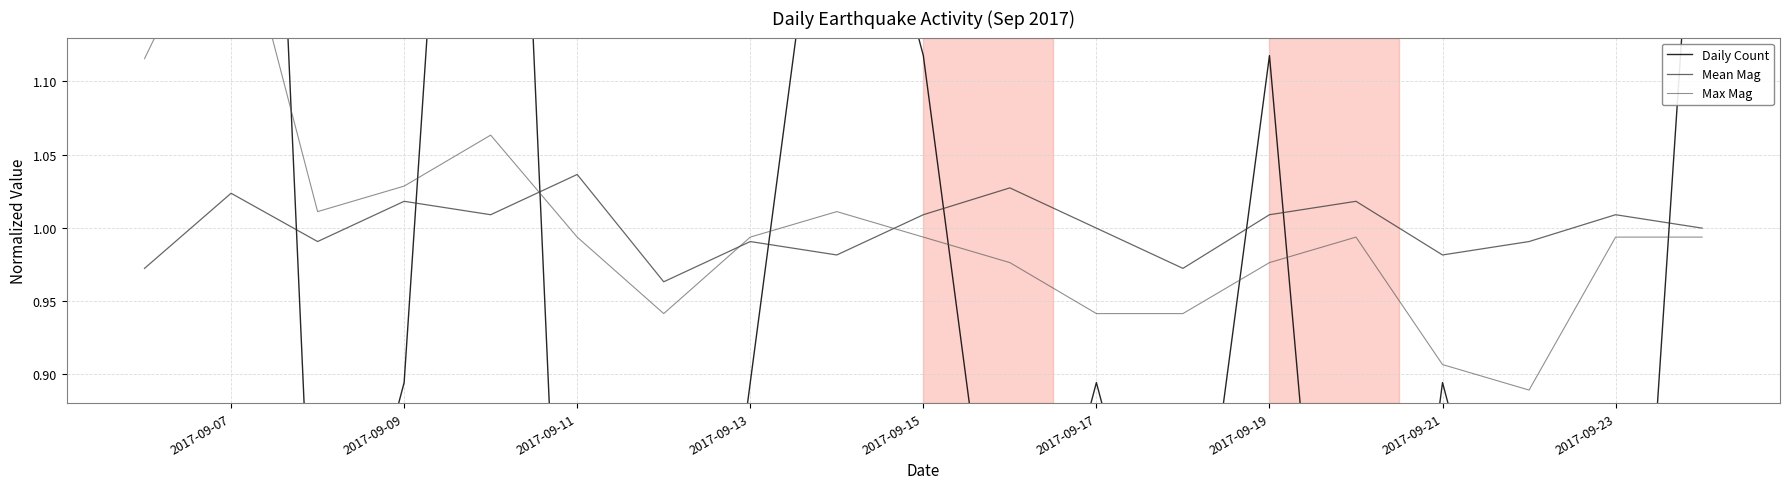

Reading left to right, extract all data points from this chart.

Daily Count: 2.2	2.0	0.7	0.9	1.8	0.4	0.4	0.9	1.3	1.1	0.7	0.9	0.7	1.1	0.4	0.9	0.7	0.4	1.3
Mean Mag: 1.0	1.0	1.0	1.0	1.0	1.0	1.0	1.0	1.0	1.0	1.0	1.0	1.0	1.0	1.0	1.0	1.0	1.0	1.0
Max Mag: 1.1	1.2	1.0	1.0	1.1	1.0	0.9	1.0	1.0	1.0	1.0	0.9	0.9	1.0	1.0	0.9	0.9	1.0	1.0